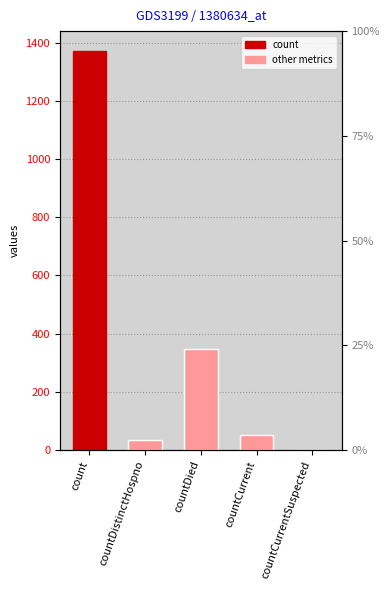

Which has a higher value, countCurrent or countDistinctHospno?

countCurrent